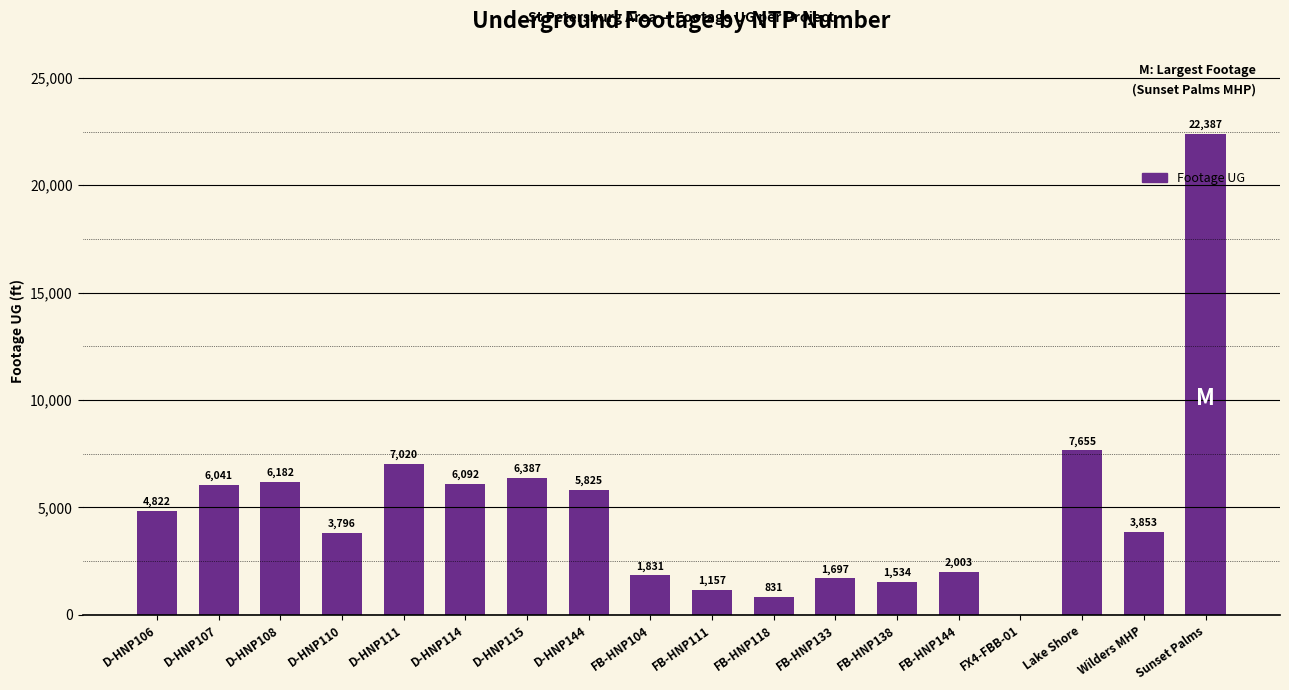

Which has a higher value, D-HNP114 or D-HNP111?

D-HNP111